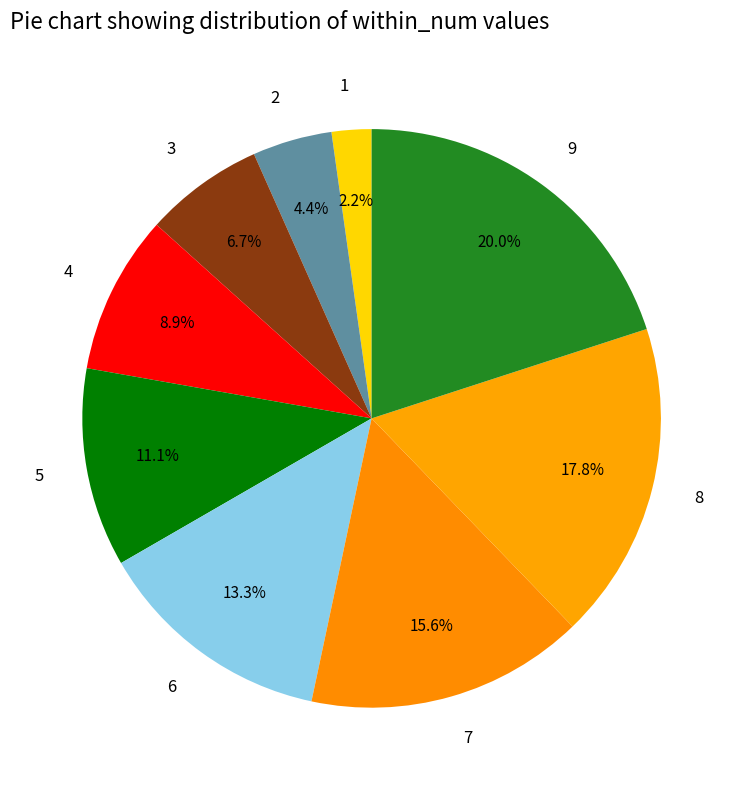

Which category has the biggest portion of the pie?

9